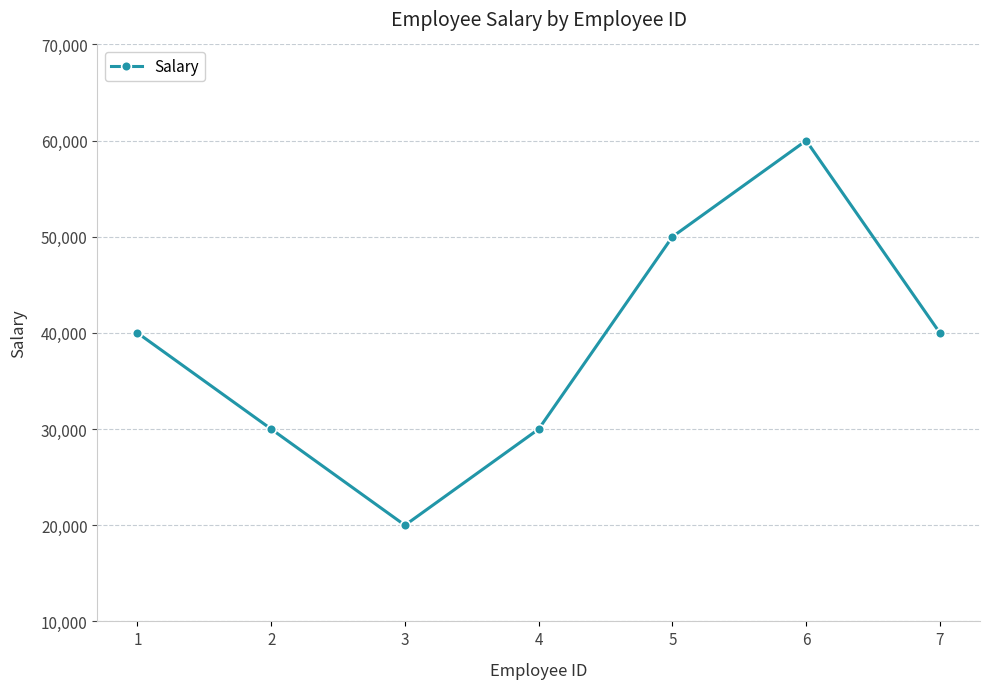

Reading left to right, list all the values displayed in this chart.

40000	30000	20000	30000	50000	60000	40000